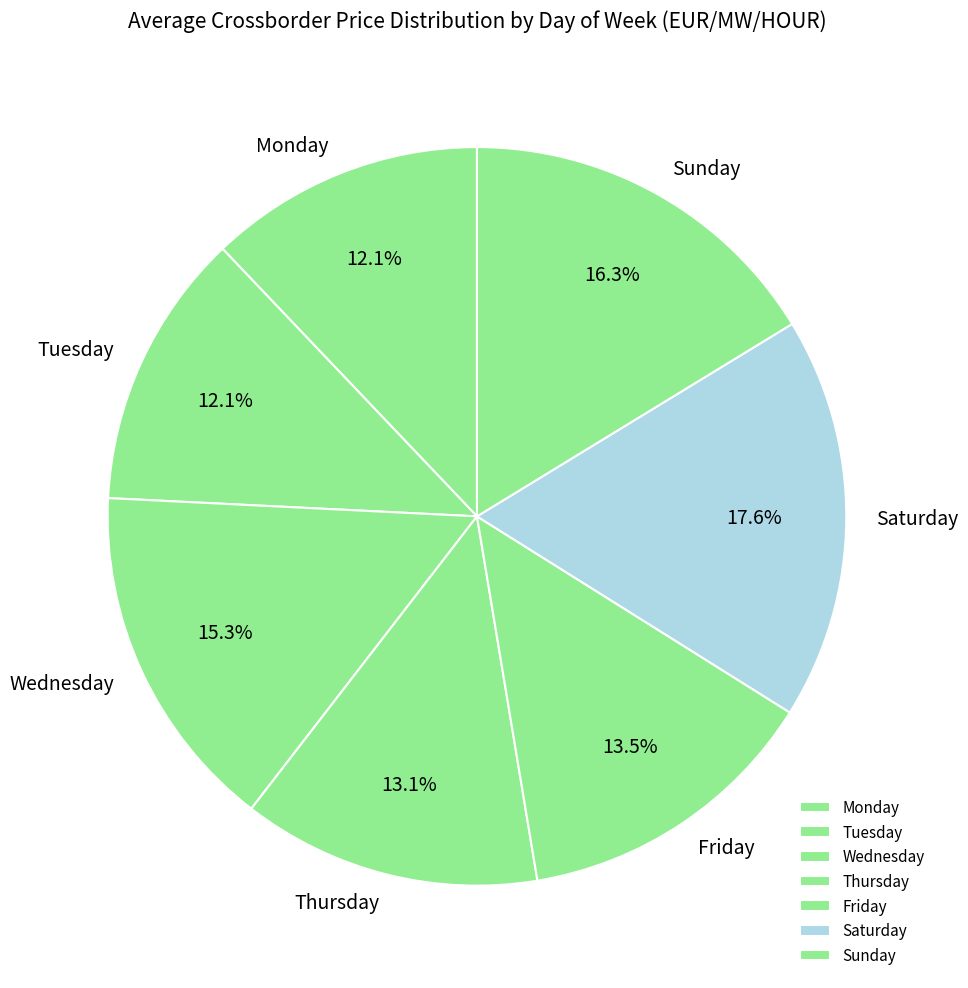

To the nearest percent, what is the difference between the largest and smallest slice percentages?

6%